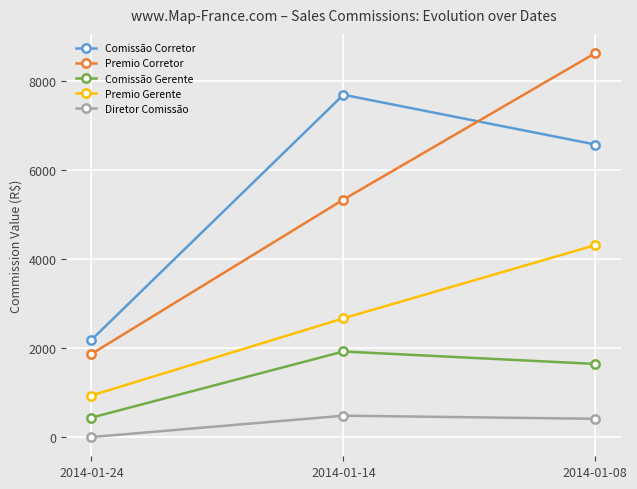

Rank the series by their maximum value, from highest to lowest.

Premio Corretor, Comissão Corretor, Premio Gerente, Comissão Gerente, Diretor Comissão